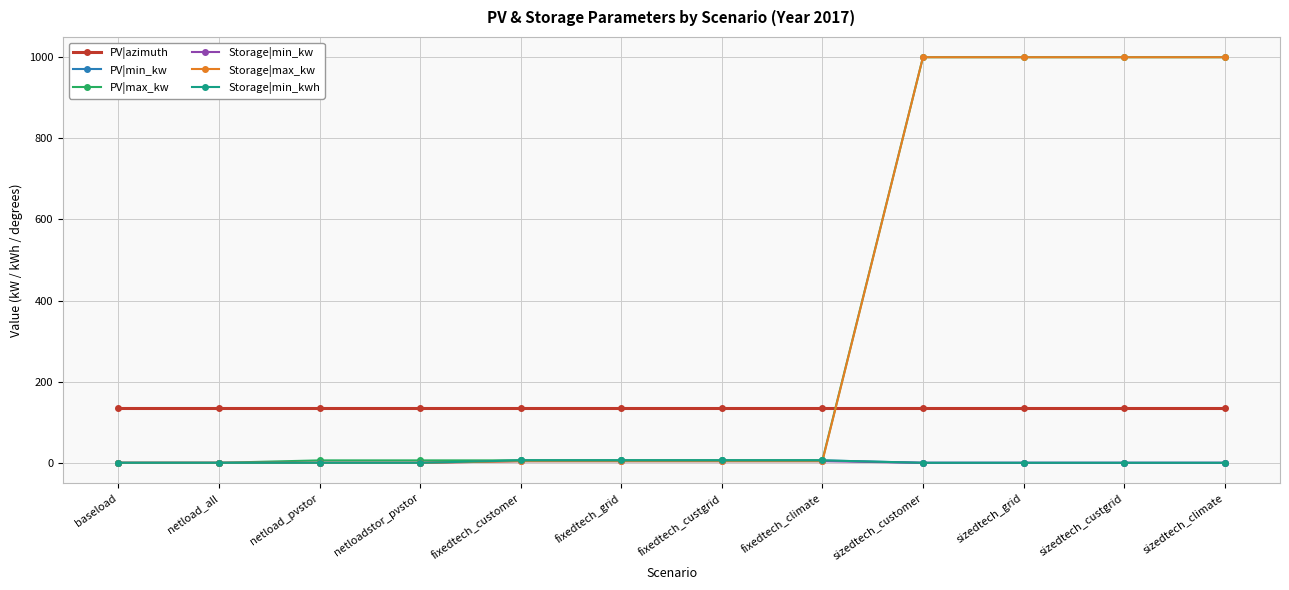

True or false: Storage|min_kw and PV|max_kw intersect in this chart.

False